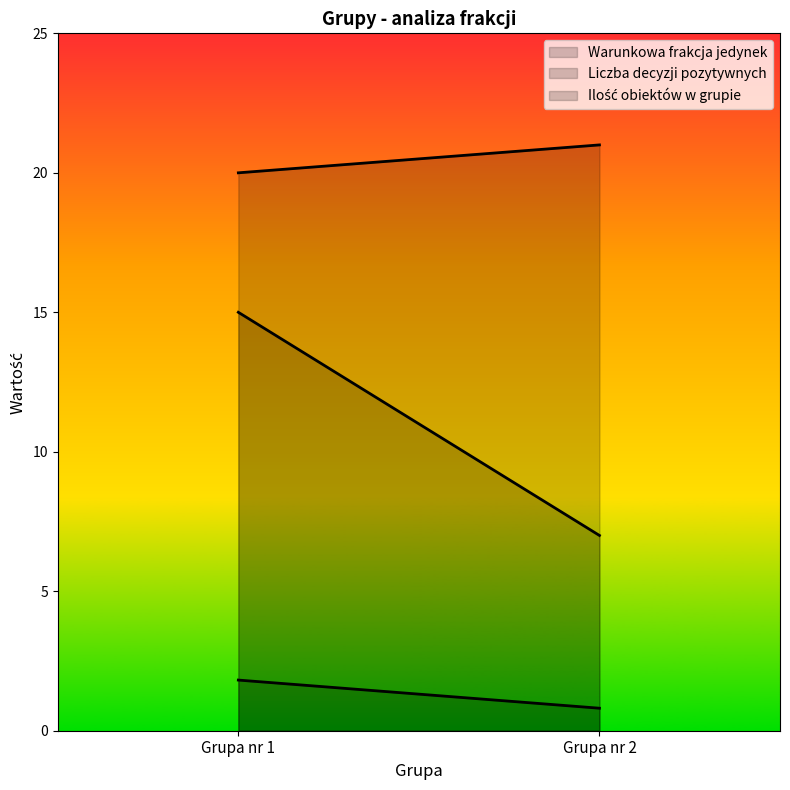

Which series has the largest range (max minus min)?

Liczba decyzji pozytywnych